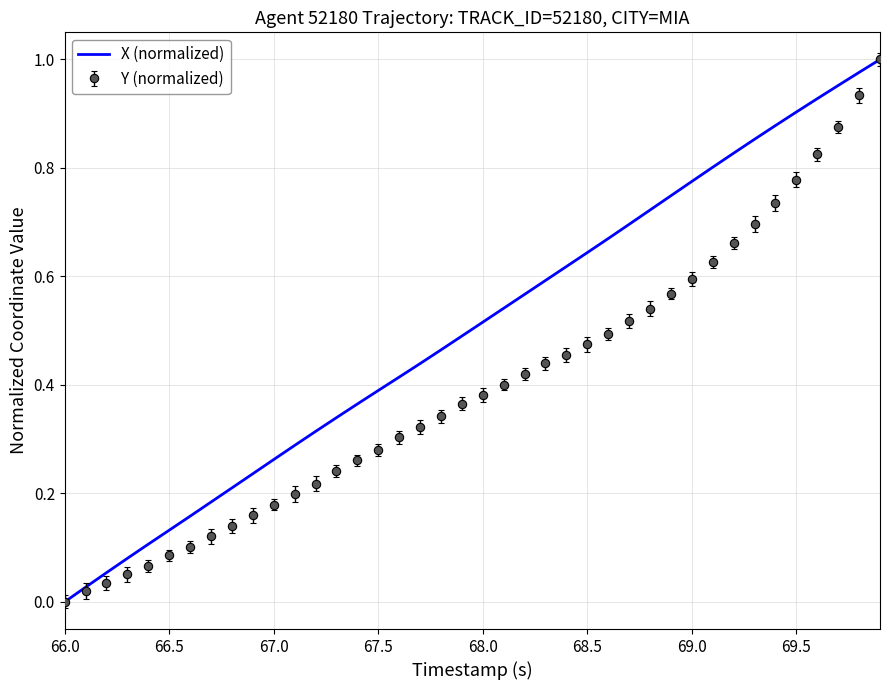

Rank the series by their average value, from highest to lowest.

X (normalized), Y (normalized)